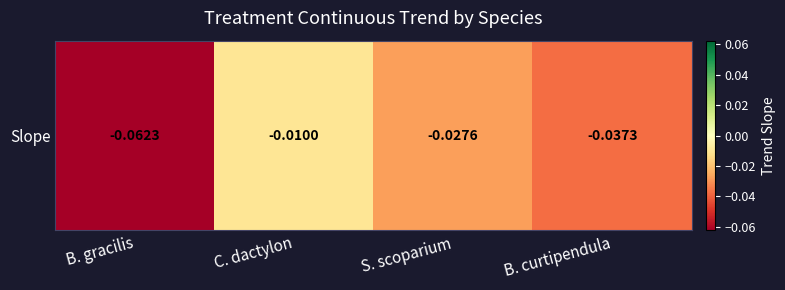

What is the minimum value shown in the chart?

-0.1